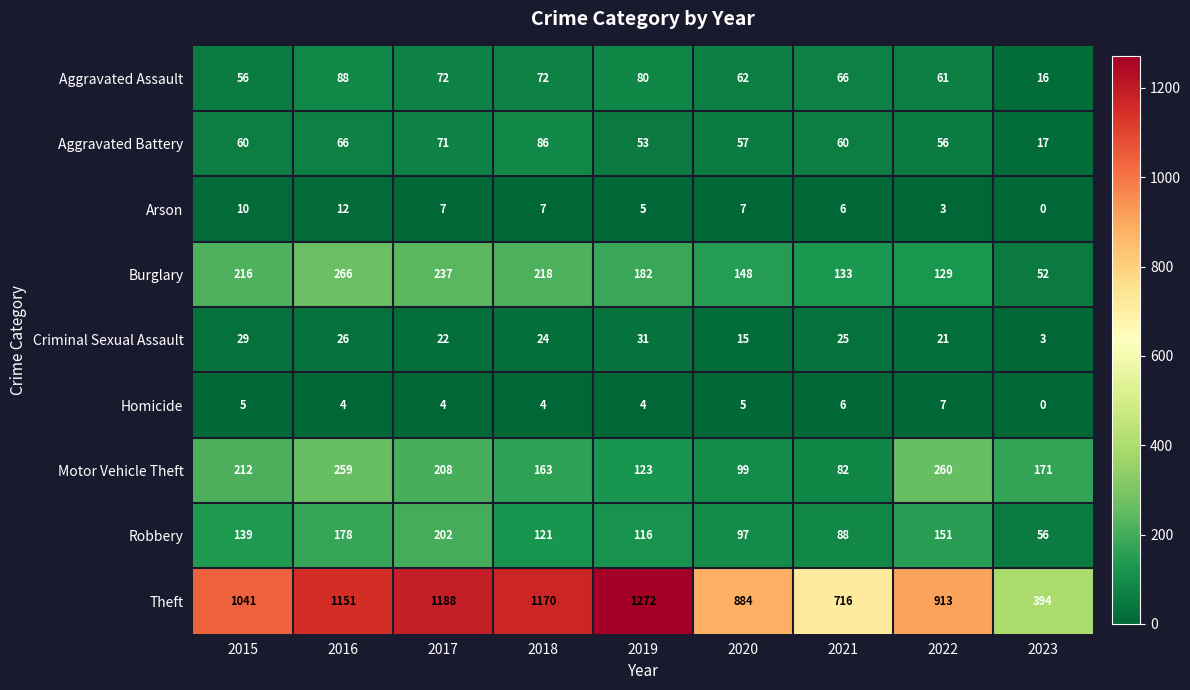

What is the spread (max minus min) of values at 2015?

1036